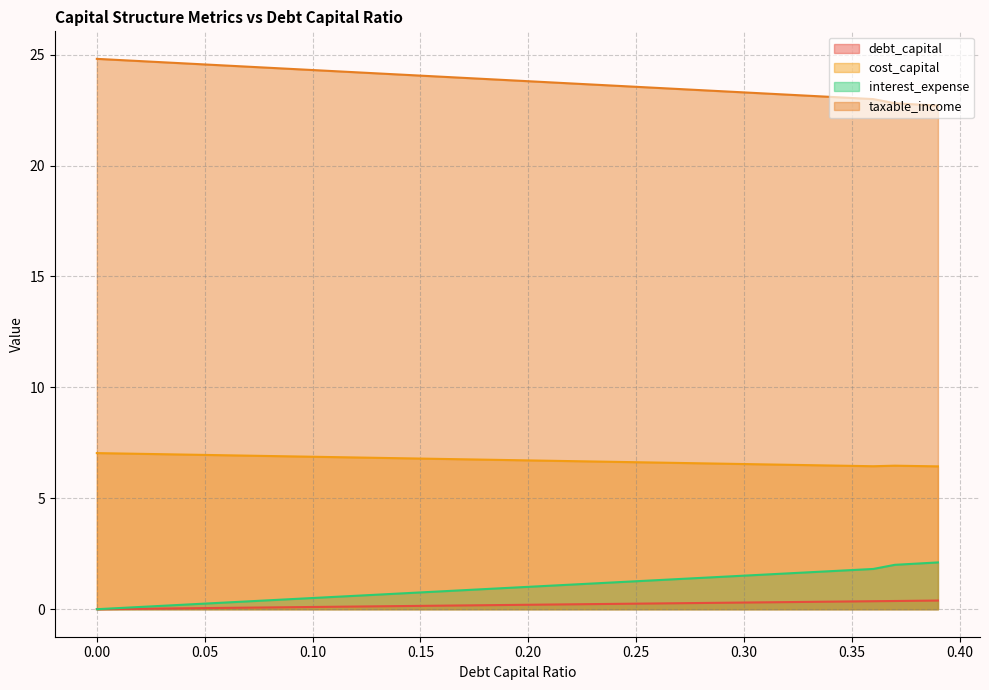

Reading left to right, list all the values displayed in this chart.

debt_capital: 0.0=0.0	0.01=0.0	0.02=0.0	0.03=0.0	0.04=0.0	0.05=0.1	0.06=0.1	0.07=0.1	0.08=0.1	0.09=0.1	0.1=0.1	0.11=0.1	0.12=0.1	0.13=0.1	0.14=0.1	0.15=0.1	0.16=0.2	0.17=0.2	0.18=0.2	0.19=0.2	0.2=0.2	0.21=0.2	0.22=0.2	0.23=0.2	0.24=0.2	0.25=0.2	0.26=0.3	0.27=0.3	0.28=0.3	0.29=0.3	0.3=0.3	0.31=0.3	0.32=0.3	0.33=0.3	0.34=0.3	0.35=0.3	0.36=0.4	0.37=0.4	0.38=0.4	0.39=0.4
cost_capital: 0.0=7.0	0.01=7.0	0.02=7.0	0.03=7.0	0.04=7.0	0.05=7.0	0.06=6.9	0.07=6.9	0.08=6.9	0.09=6.9	0.1=6.9	0.11=6.9	0.12=6.8	0.13=6.8	0.14=6.8	0.15=6.8	0.16=6.8	0.17=6.8	0.18=6.7	0.19=6.7	0.2=6.7	0.21=6.7	0.22=6.7	0.23=6.7	0.24=6.6	0.25=6.6	0.26=6.6	0.27=6.6	0.28=6.6	0.29=6.6	0.3=6.5	0.31=6.5	0.32=6.5	0.33=6.5	0.34=6.5	0.35=6.5	0.36=6.4	0.37=6.5	0.38=6.5	0.39=6.4
enterprise_value: 0.0=0.0	0.01=0.1	0.02=0.1	0.03=0.2	0.04=0.2	0.05=0.3	0.06=0.3	0.07=0.4	0.08=0.4	0.09=0.5	0.1=0.5	0.11=0.6	0.12=0.6	0.13=0.7	0.14=0.7	0.15=0.8	0.16=0.8	0.17=0.9	0.18=0.9	0.19=1.0	0.2=1.0	0.21=1.1	0.22=1.1	0.23=1.2	0.24=1.2	0.25=1.3	0.26=1.3	0.27=1.4	0.28=1.4	0.29=1.5	0.3=1.5	0.31=1.6	0.32=1.6	0.33=1.7	0.34=1.7	0.35=1.8	0.36=1.8	0.37=2.0	0.38=2.1	0.39=2.1
interest_expense: 0.0=24.8	0.01=24.8	0.02=24.7	0.03=24.7	0.04=24.6	0.05=24.6	0.06=24.5	0.07=24.5	0.08=24.4	0.09=24.4	0.1=24.3	0.11=24.3	0.12=24.2	0.13=24.2	0.14=24.1	0.15=24.1	0.16=24.0	0.17=24.0	0.18=23.9	0.19=23.9	0.2=23.8	0.21=23.8	0.22=23.7	0.23=23.7	0.24=23.6	0.25=23.6	0.26=23.5	0.27=23.4	0.28=23.4	0.29=23.3	0.3=23.3	0.31=23.2	0.32=23.2	0.33=23.1	0.34=23.1	0.35=23.0	0.36=23.0	0.37=22.8	0.38=22.8	0.39=22.7